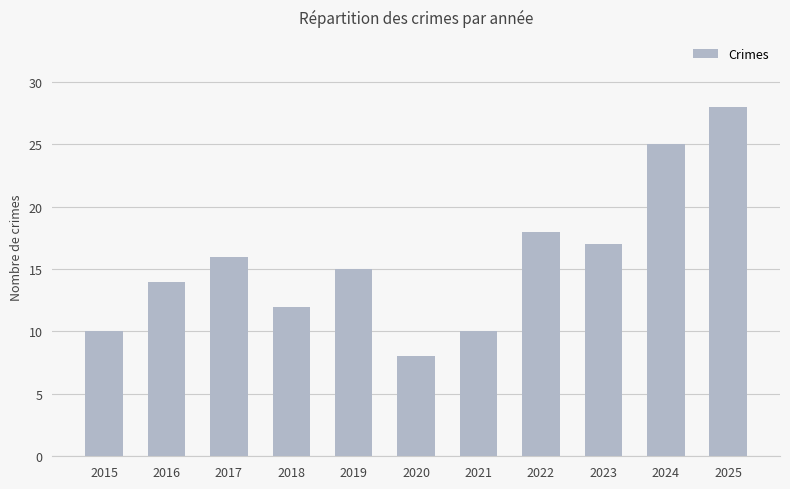

How many data points are less than 15?

5